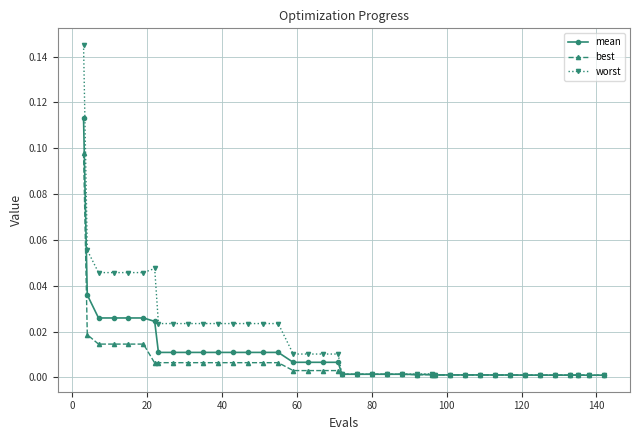

Is this an area chart (filled region under the line)?

No